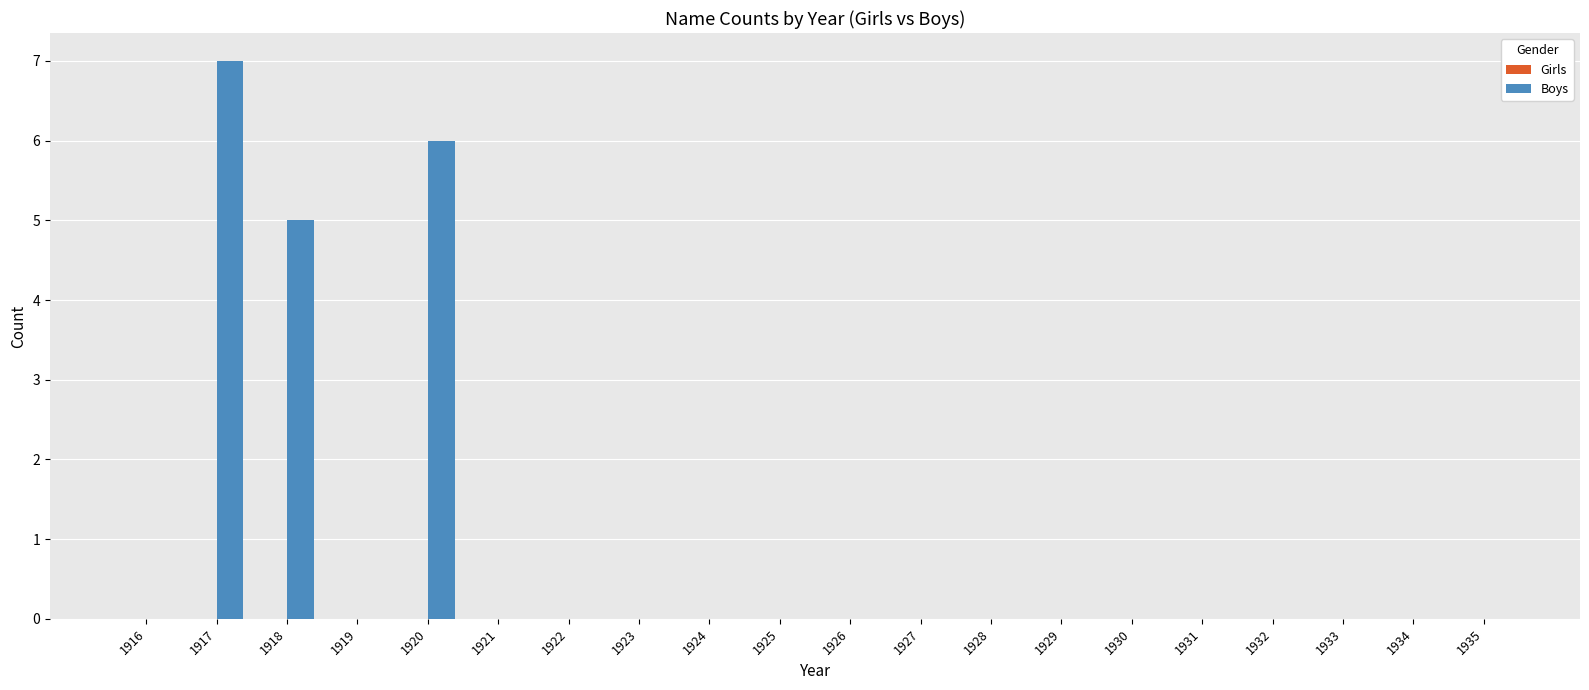

The chart shows a value of 0 at 1925. True or false?

True